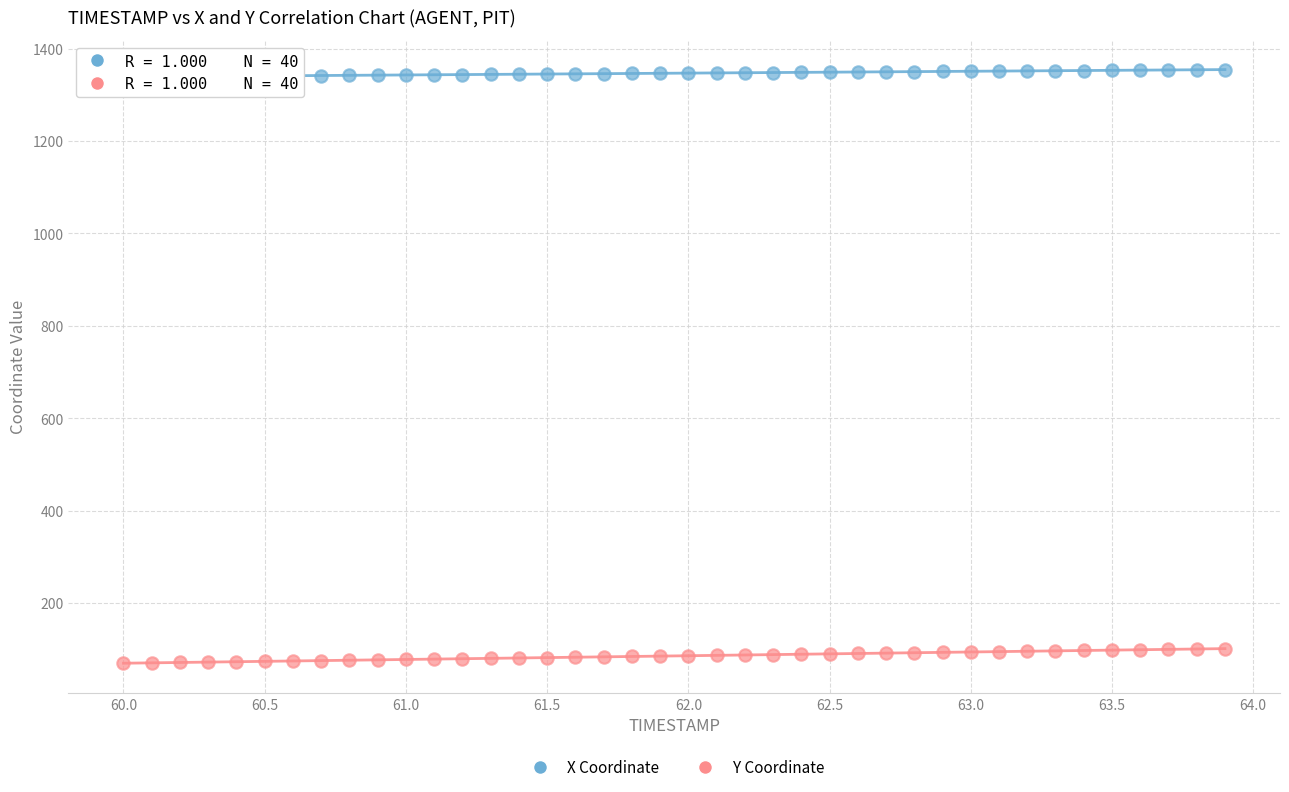

Across all data points, what is the range of Y values (max minus min)?

1284.9